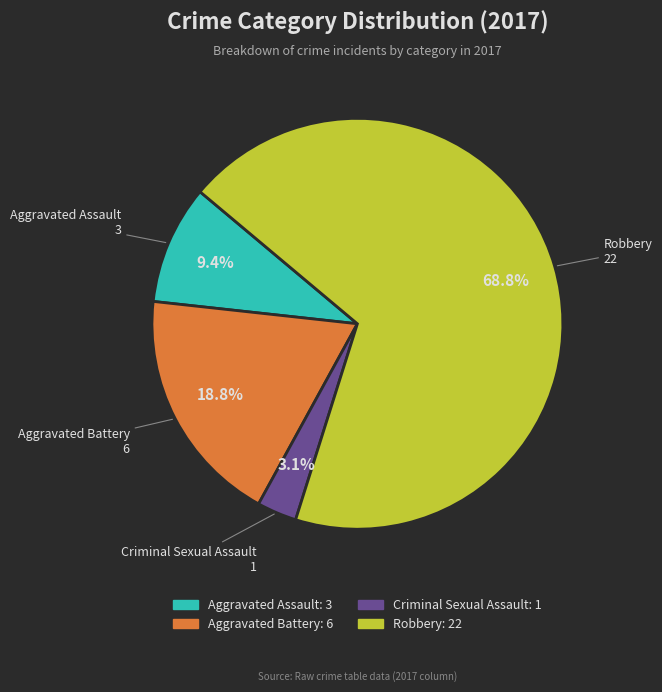

Which has a higher value, Criminal Sexual Assault or Aggravated Assault?

Aggravated Assault